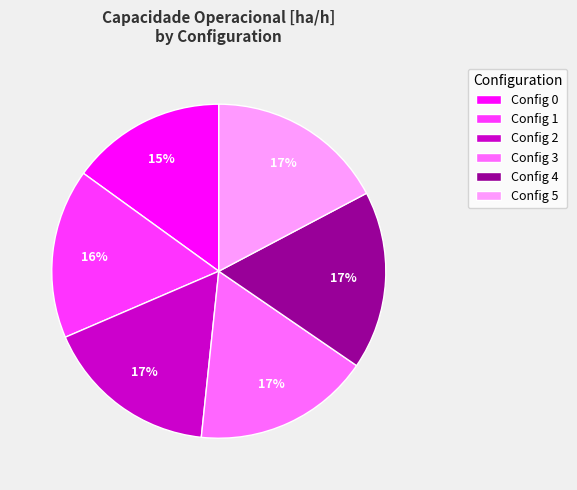

Is there any slice that represents more than half of the pie?

No